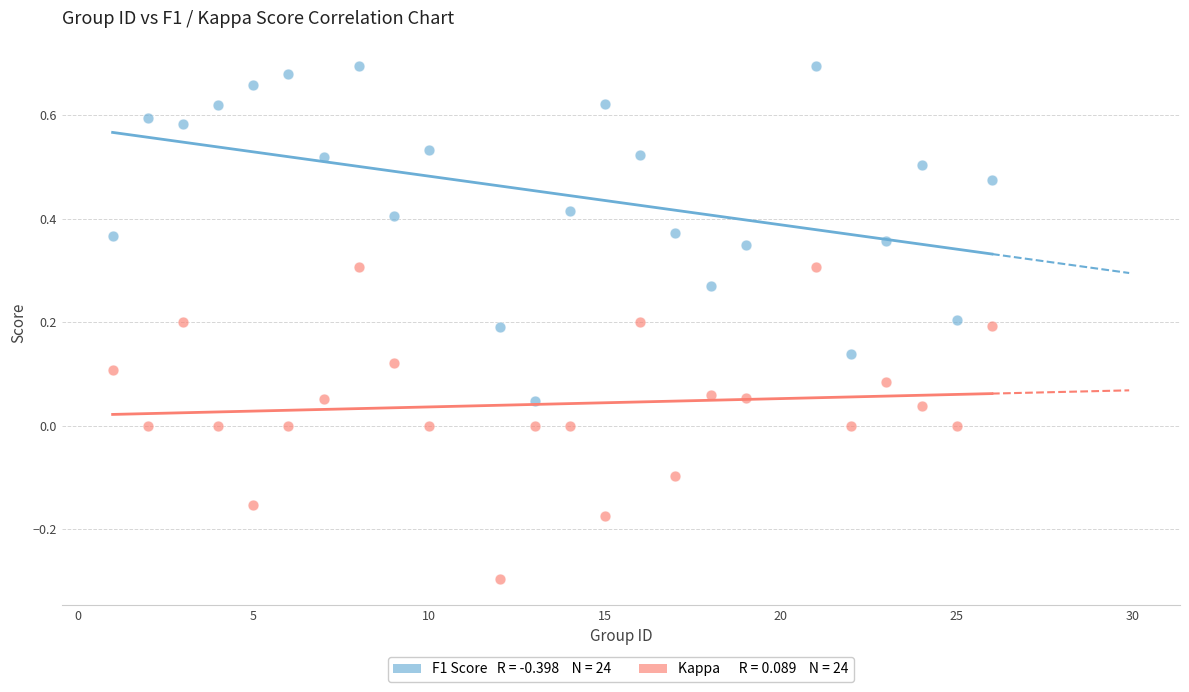

Across all data points, what is the range of X values (max minus min)?

25.0